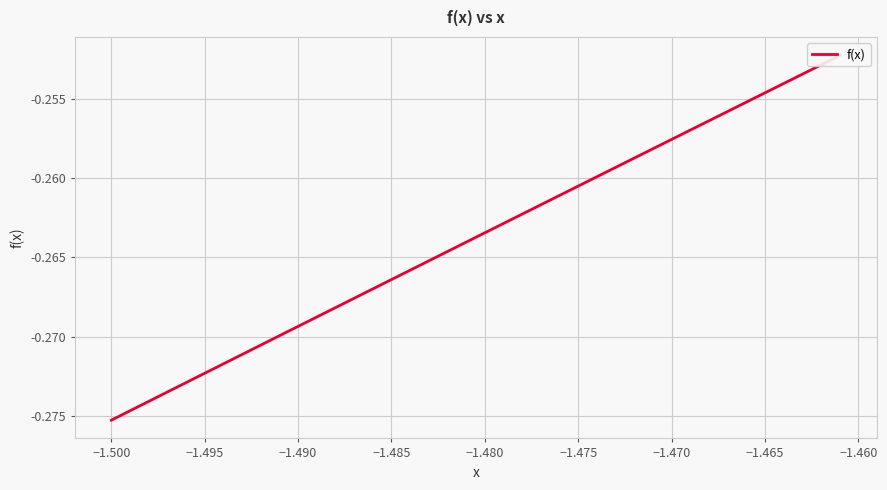

What is the greatest value displayed?

-0.3